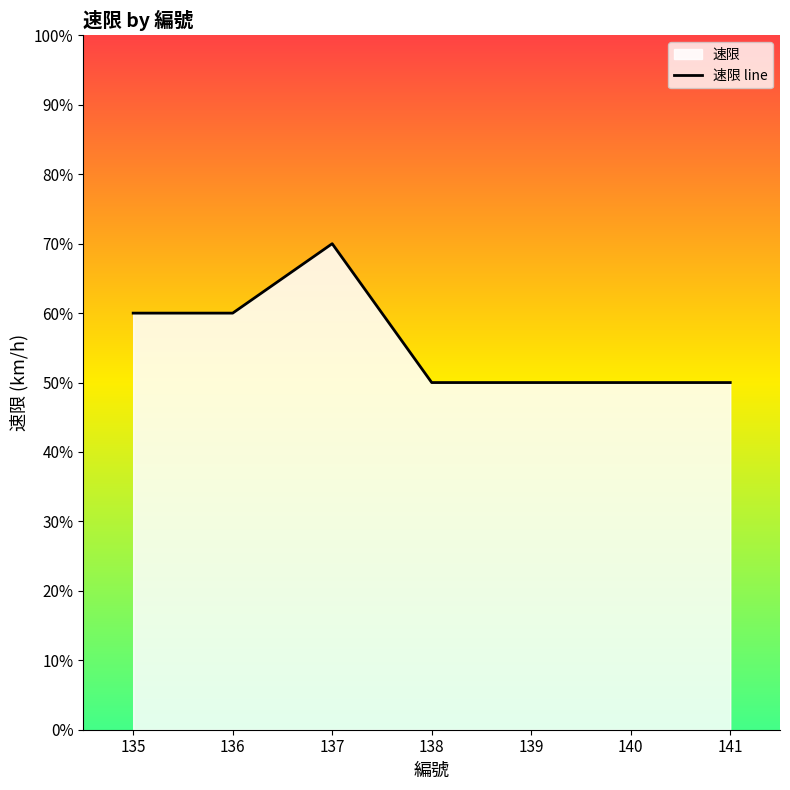

Reading left to right, extract all data points from this chart.

60	60	70	50	50	50	50